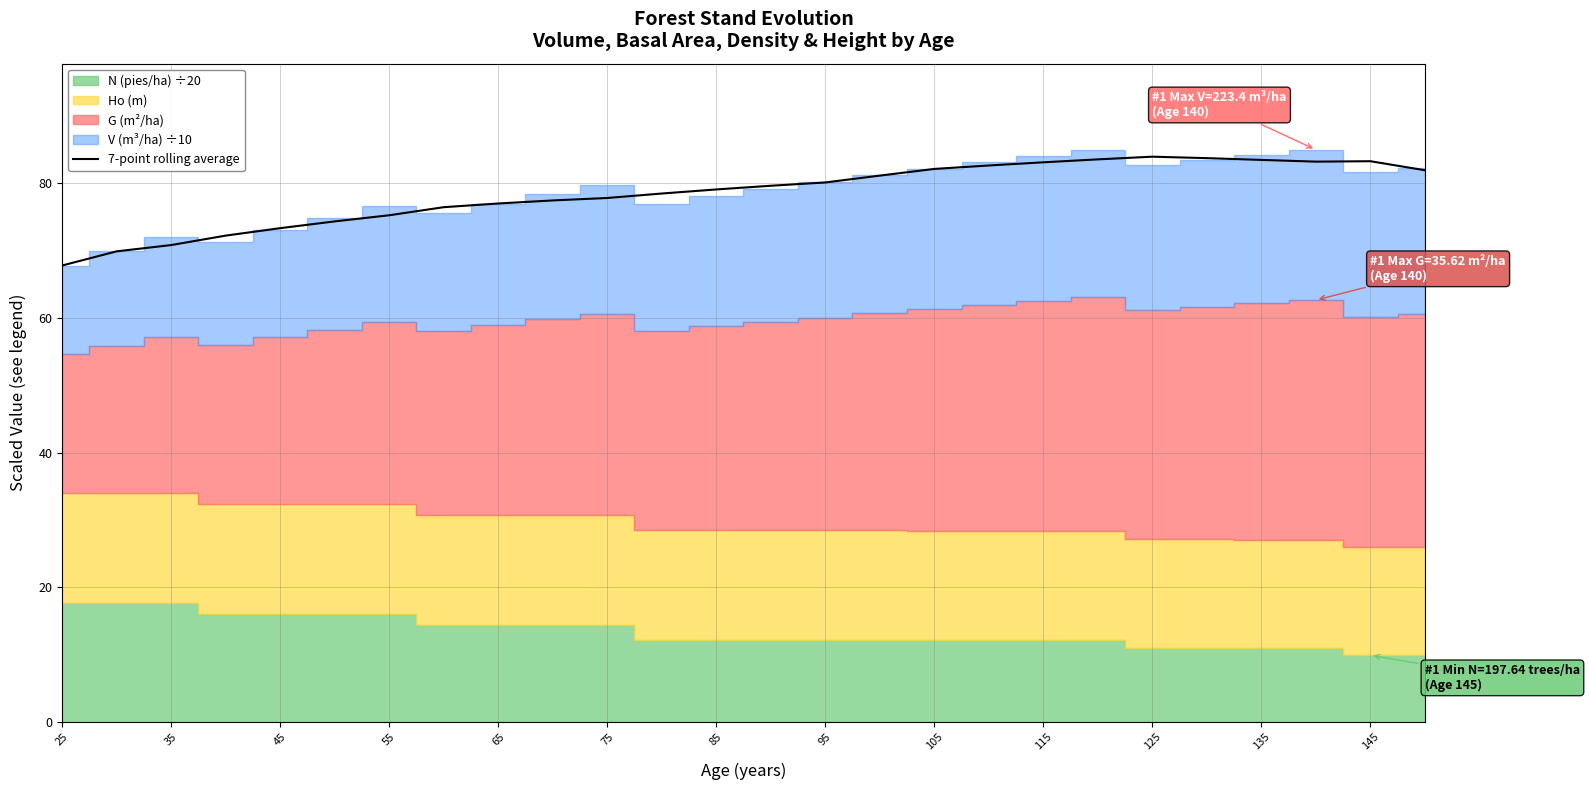

Reading left to right, transcribe all the data shown in this chart.

67.8	69.9	70.8	72.2	73.3	74.3	75.3	76.5	77.0	77.5	77.8	78.5	79.1	79.6	80.1	81.2	82.1	82.7	83.1	83.6	84.0	83.7	83.5	83.2	83.3	82.0